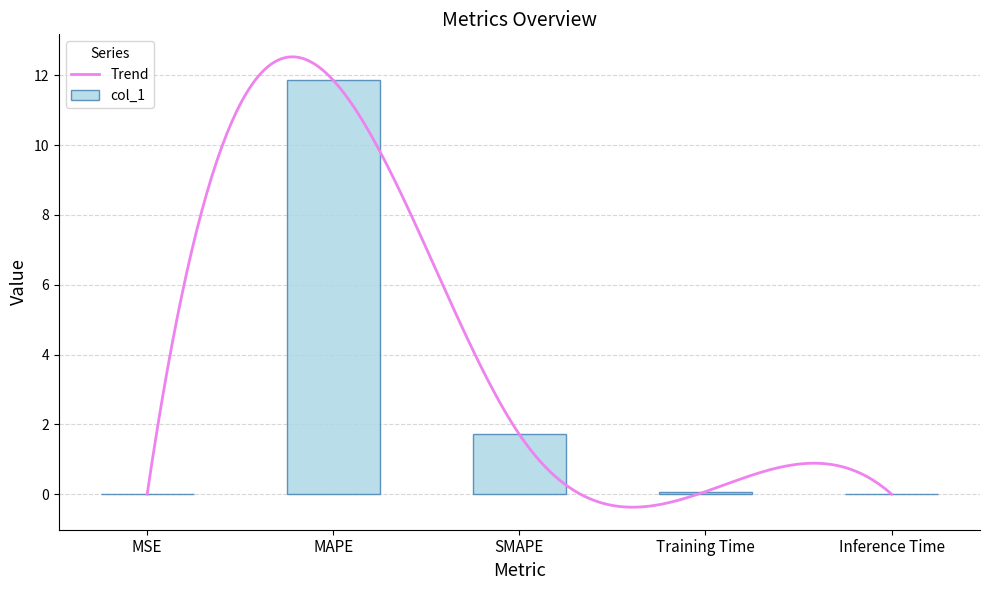

What is the difference between the values at MAPE and Training Time?

11.8